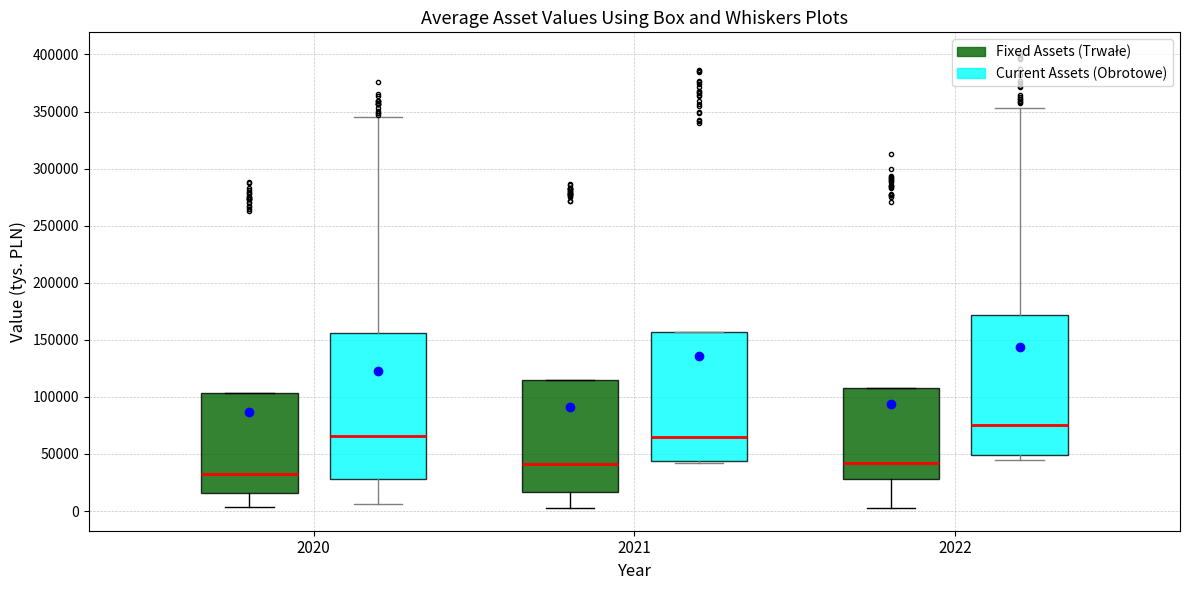

Reading left to right, transcribe this box plot: for each box, give where its median line is, the range the box spans, and where its two whiskers end, as read against the y-axis. The values are not printed on the chart, so give them approximately, as read against the axis.

2020 (Fixed Assets (Trwałe)): median 30000, box 15000 to 105000, whiskers 5000 to 105000
2020 (Current Assets (Obrotowe)): median 65000, box 30000 to 155000, whiskers 5000 to 345000
2021 (Fixed Assets (Trwałe)): median 40000, box 15000 to 115000, whiskers 5000 to 115000
2021 (Current Assets (Obrotowe)): median 65000, box 45000 to 155000, whiskers 40000 to 155000
2022 (Fixed Assets (Trwałe)): median 40000, box 30000 to 110000, whiskers 5000 to 110000
2022 (Current Assets (Obrotowe)): median 75000, box 50000 to 170000, whiskers 45000 to 355000